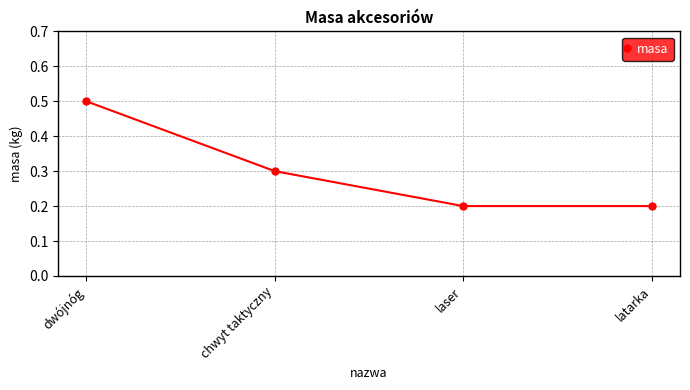

What position from the left is laser?

3